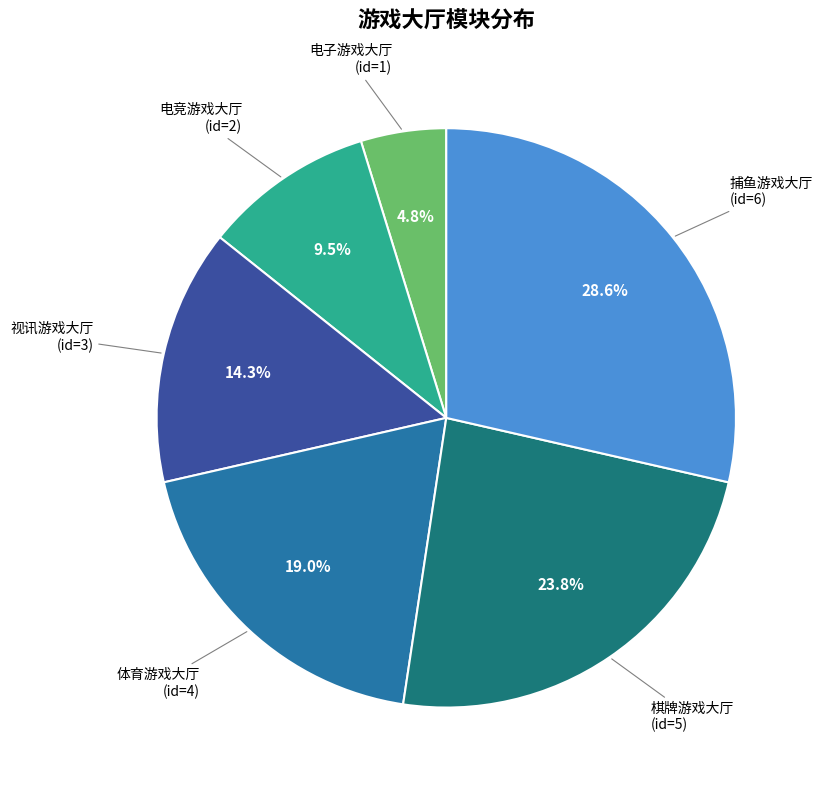

Is there any slice that represents more than half of the pie?

No